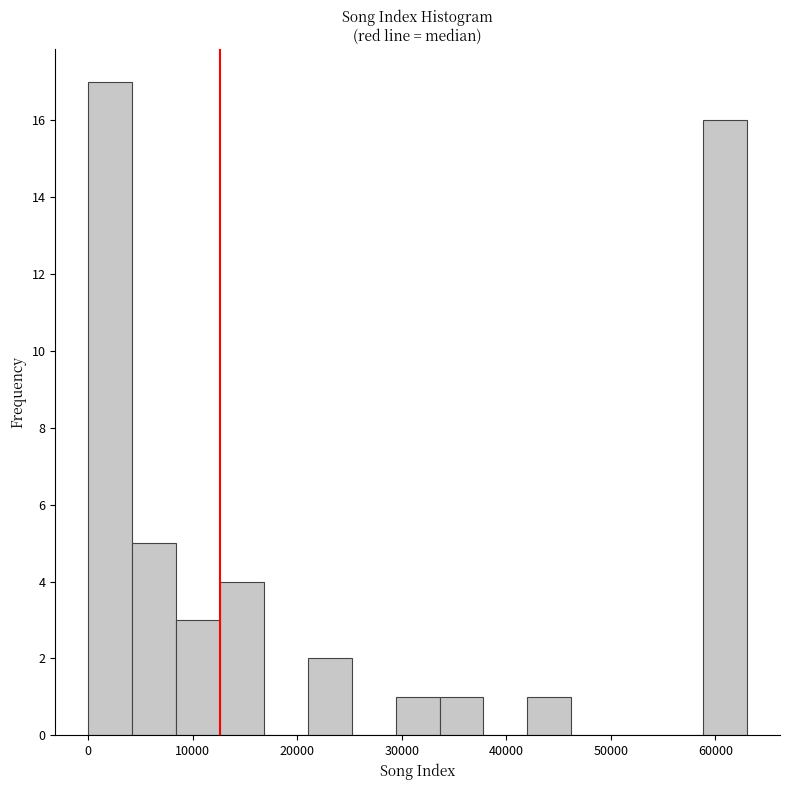

Over which range of the x-axis is the bar tallest?

0 to 4000